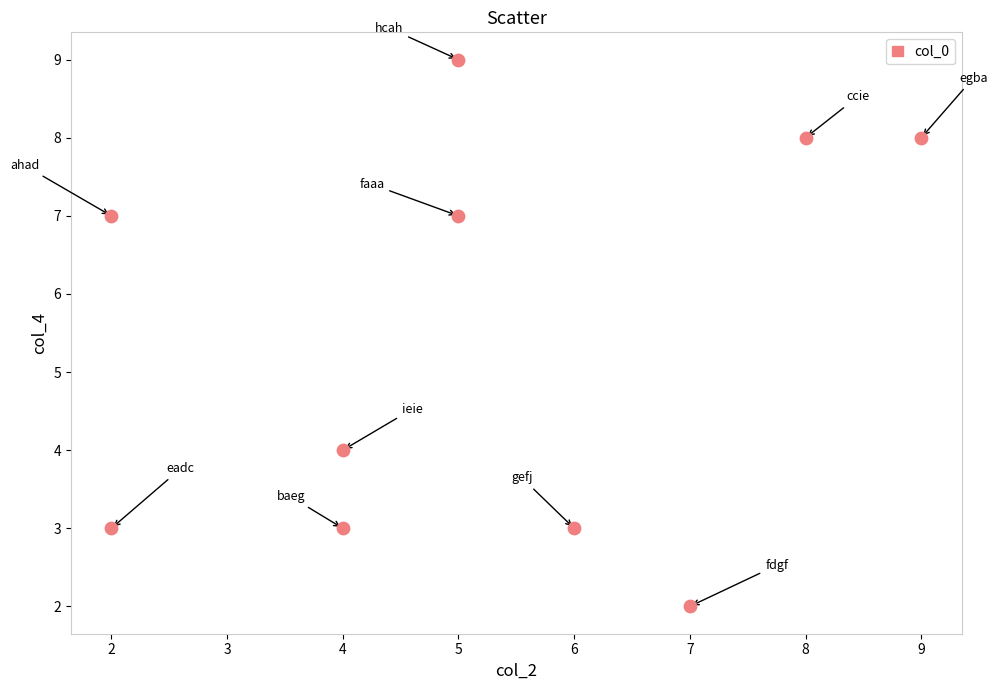

What Y value in the scatter plot is closest to 5?

4